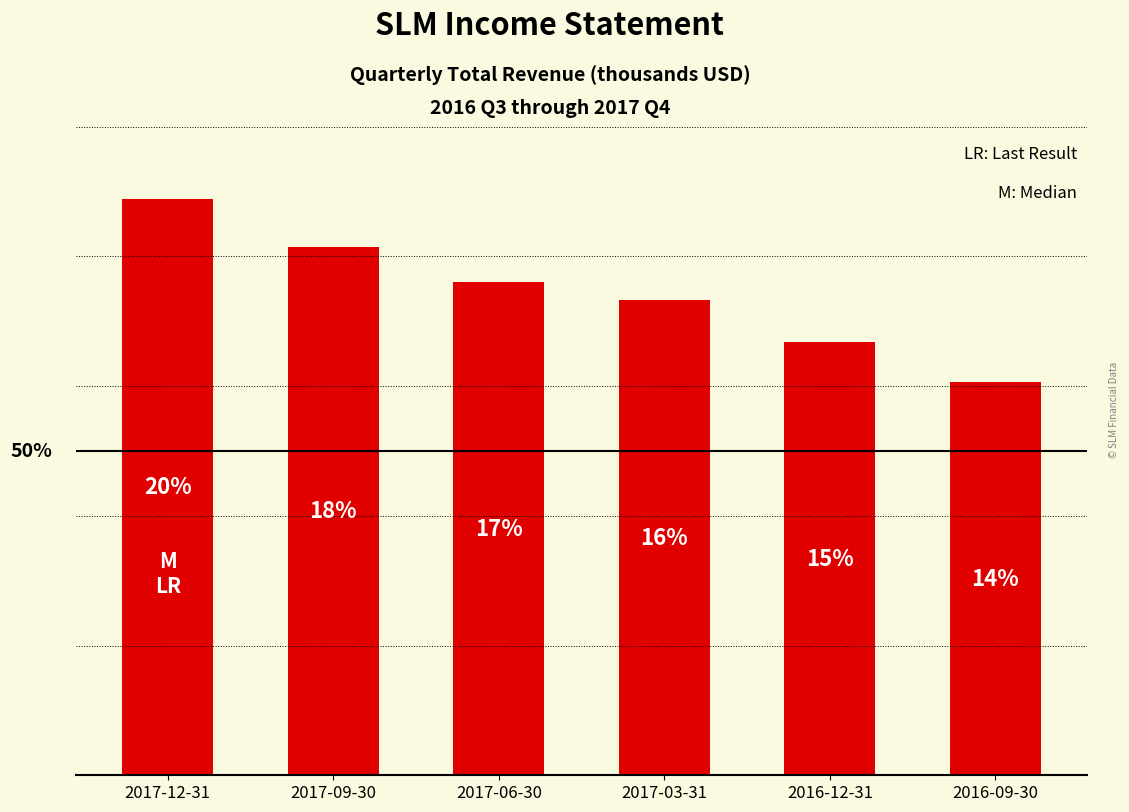

Are the bars horizontal?

No